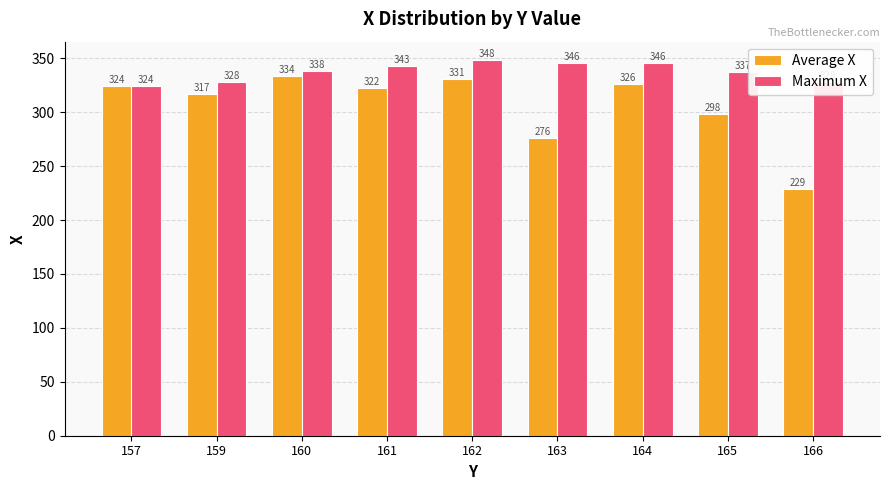

List the series in order of their peak value, lowest first.

Average X, Maximum X